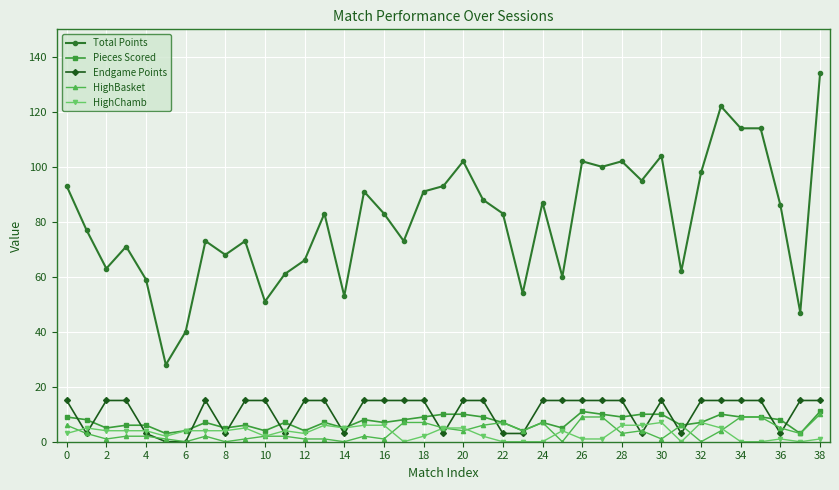

Reading left to right, what are all the values shown in this chart?

Total Points: 93	77	63	71	59	28	40	73	68	73	51	61	66	83	53	91	83	73	91	93	102	88	83	54	87	60	102	100	102	95	104	62	98	122	114	114	86	47	134
Pieces Scored: 9	8	5	6	6	3	4	7	5	6	4	7	4	7	5	8	7	8	9	10	10	9	7	4	7	5	11	10	9	10	10	6	7	10	9	9	8	3	11
Endgame Points: 15	3	15	15	3	0	0	15	3	15	15	3	15	15	3	15	15	15	15	3	15	15	3	3	15	15	15	15	15	3	15	3	15	15	15	15	3	15	15
HighBasket: 6	3	1	2	2	1	0	2	0	1	2	2	1	1	0	2	1	7	7	5	4	6	7	4	7	0	9	9	3	4	1	6	0	4	9	9	5	3	10
HighChamb: 3	5	4	4	4	2	4	4	4	5	2	4	3	6	5	6	6	0	2	5	5	2	0	0	0	4	1	1	6	6	7	0	7	5	0	0	1	0	1